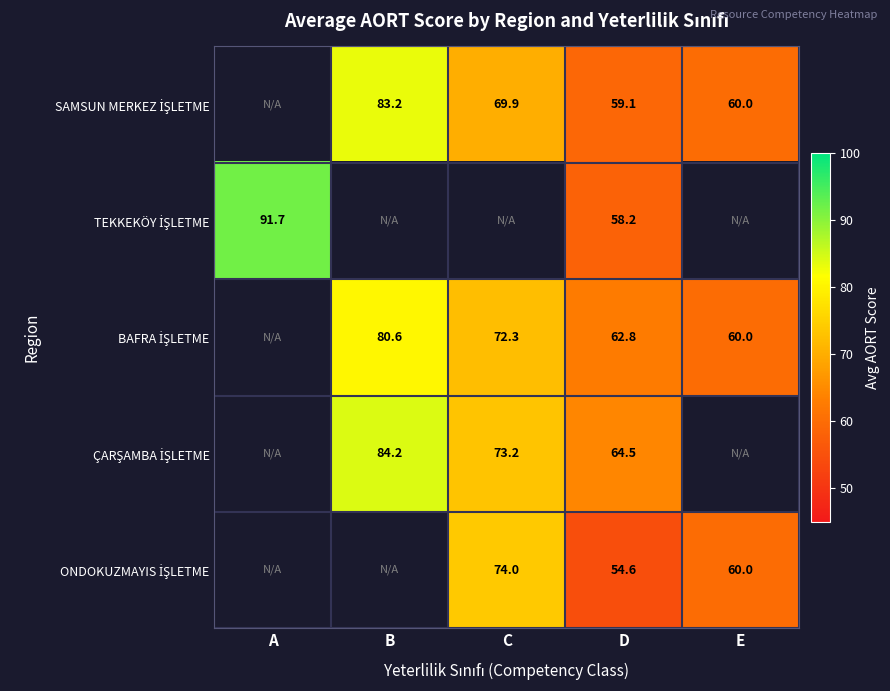

What is the sum of the BAFRA İŞLETME values at B and E?

140.6